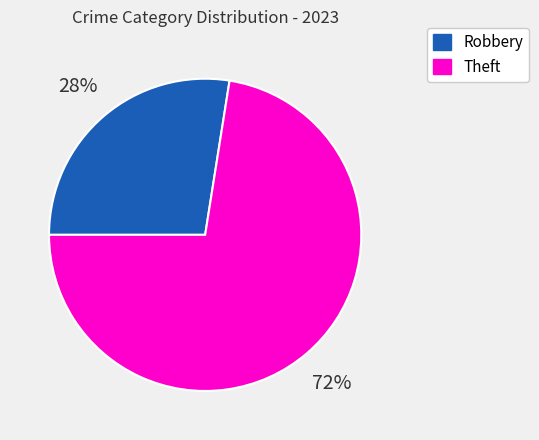

Between Theft and Robbery, which is larger?

Theft